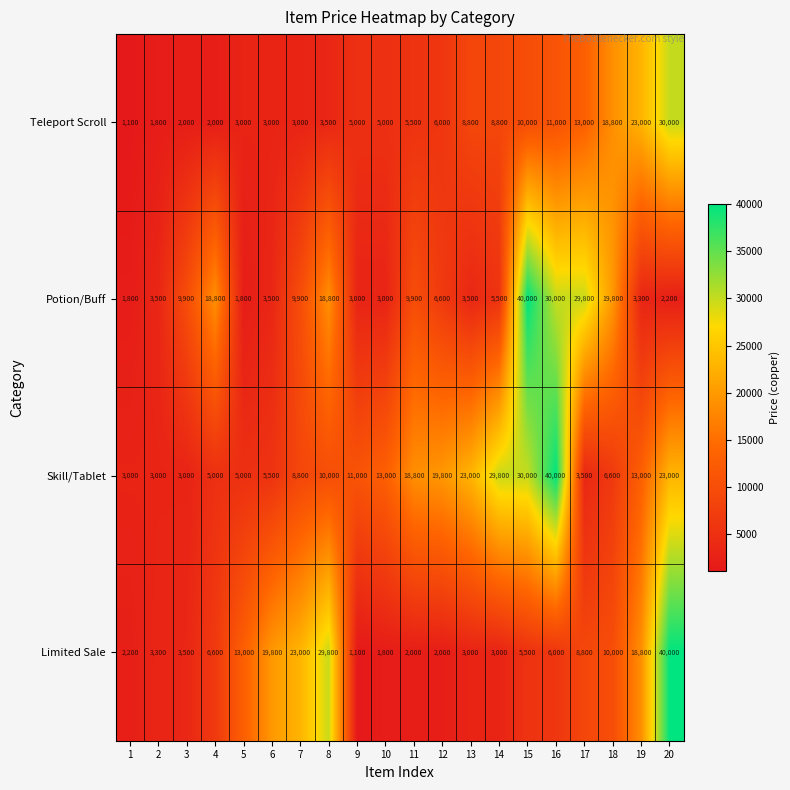

What value does the Teleport Scroll series have at 5?

3000